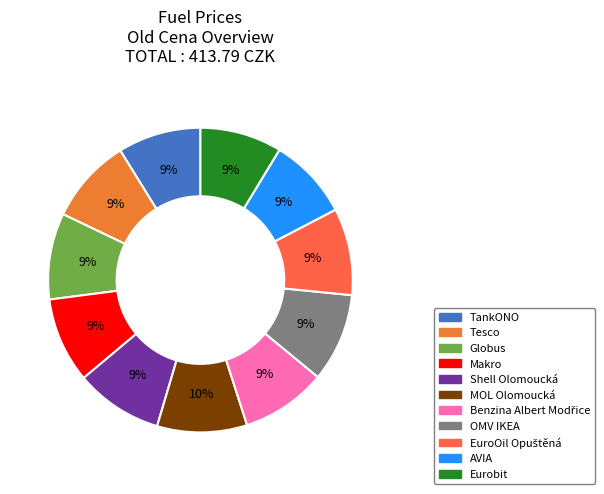

What is the ratio of the value at Makro to the value at Globus?

1.0